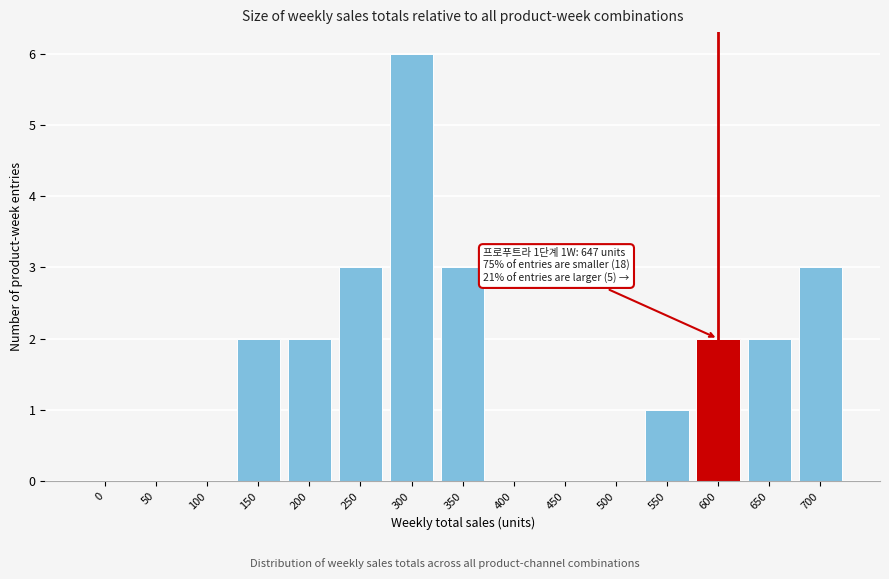

Reading left to right, what are all the values shown in this chart?

0=0	50=0	100=0	150=2	200=2	250=3	300=6	350=3	400=0	450=0	500=0	550=1	600=2	650=2	700=3